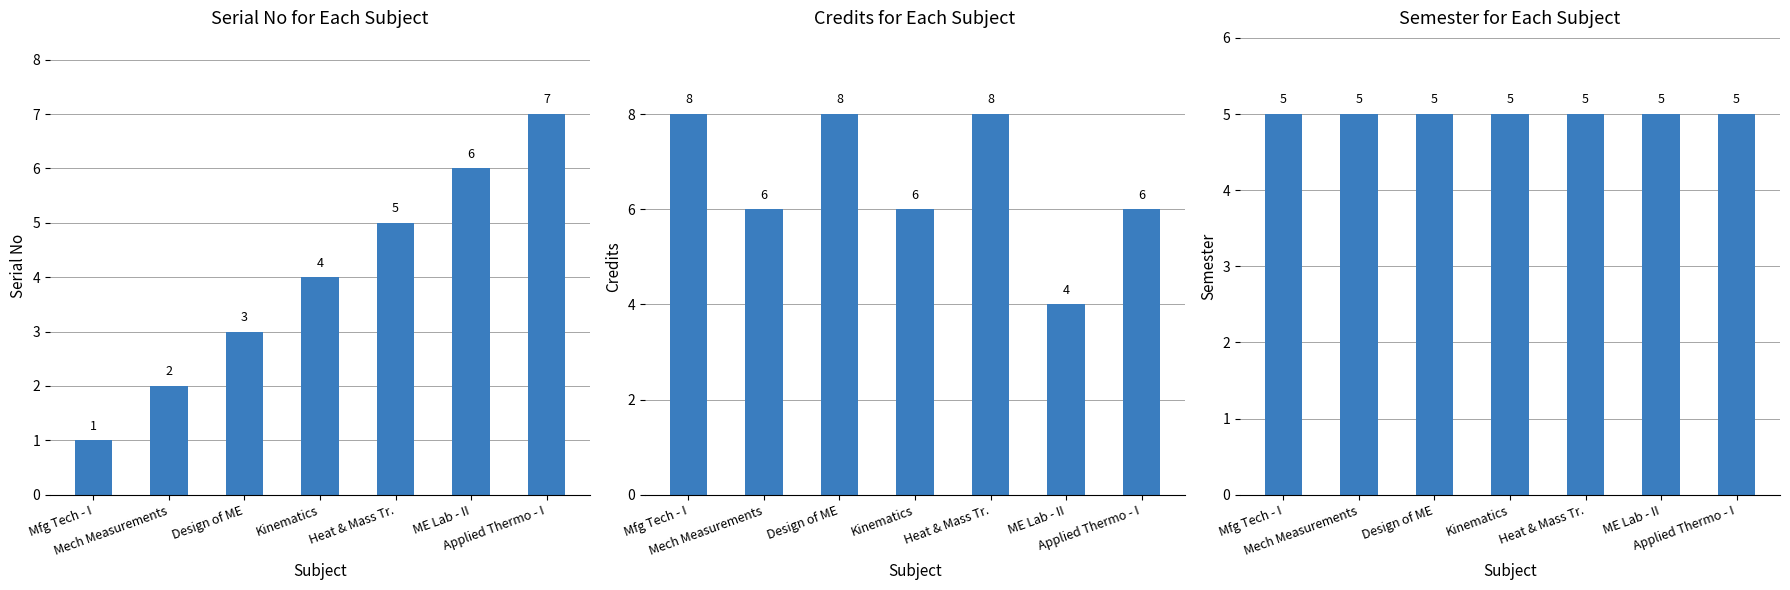

What is the lowest value of the Serial No series?

1